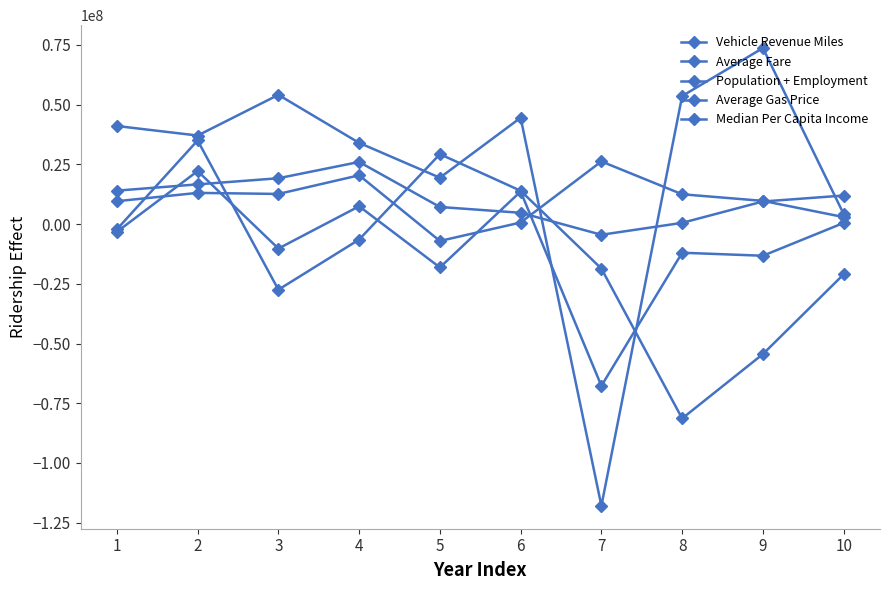

How many data points does each series have?

10